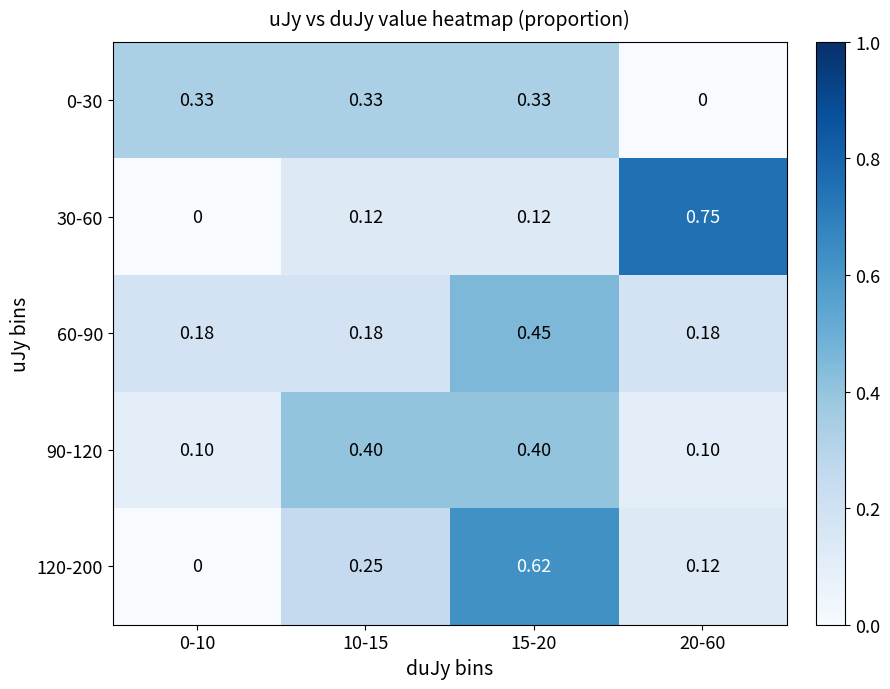

Which has a higher value, 0-10 or 20-60?

0-10